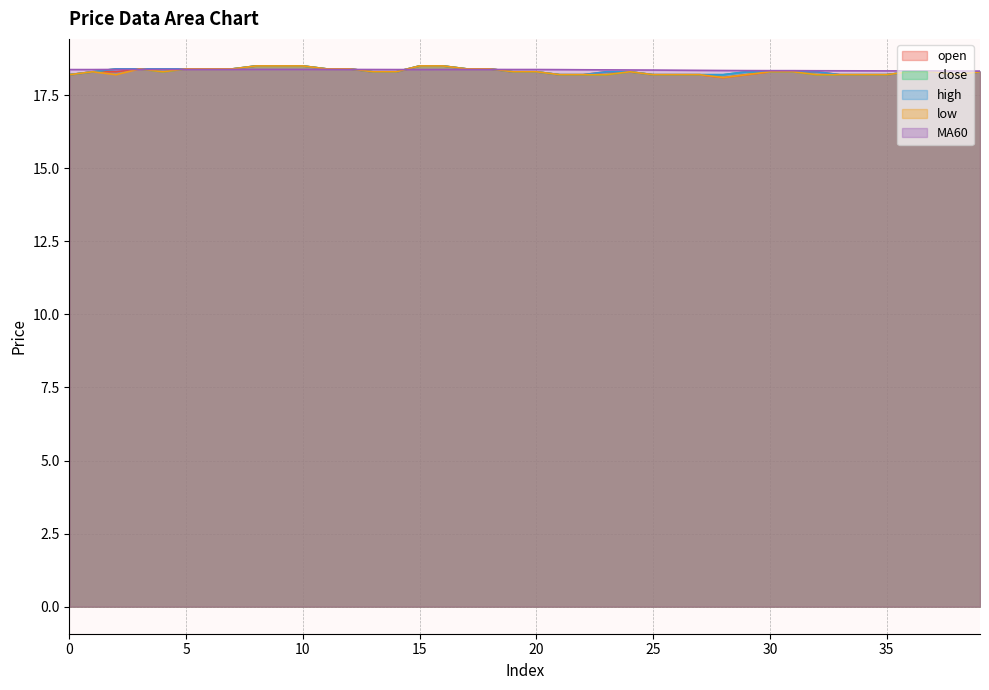

True or false: high and open intersect in this chart.

False